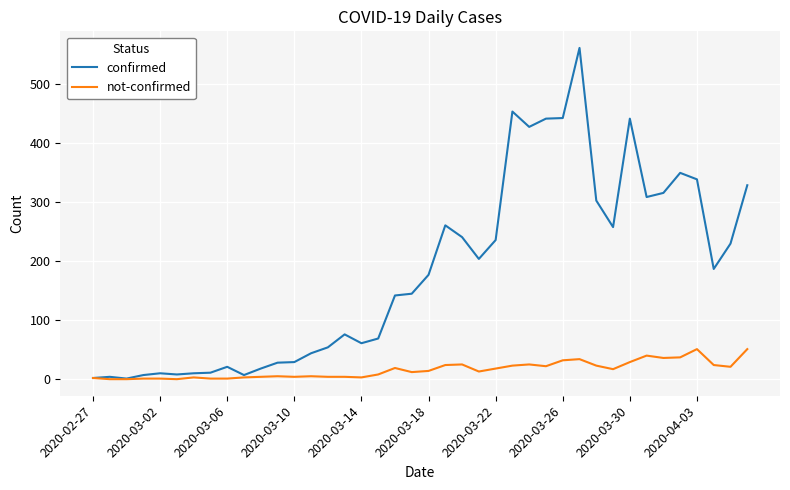

Which series has the largest range (max minus min)?

confirmed